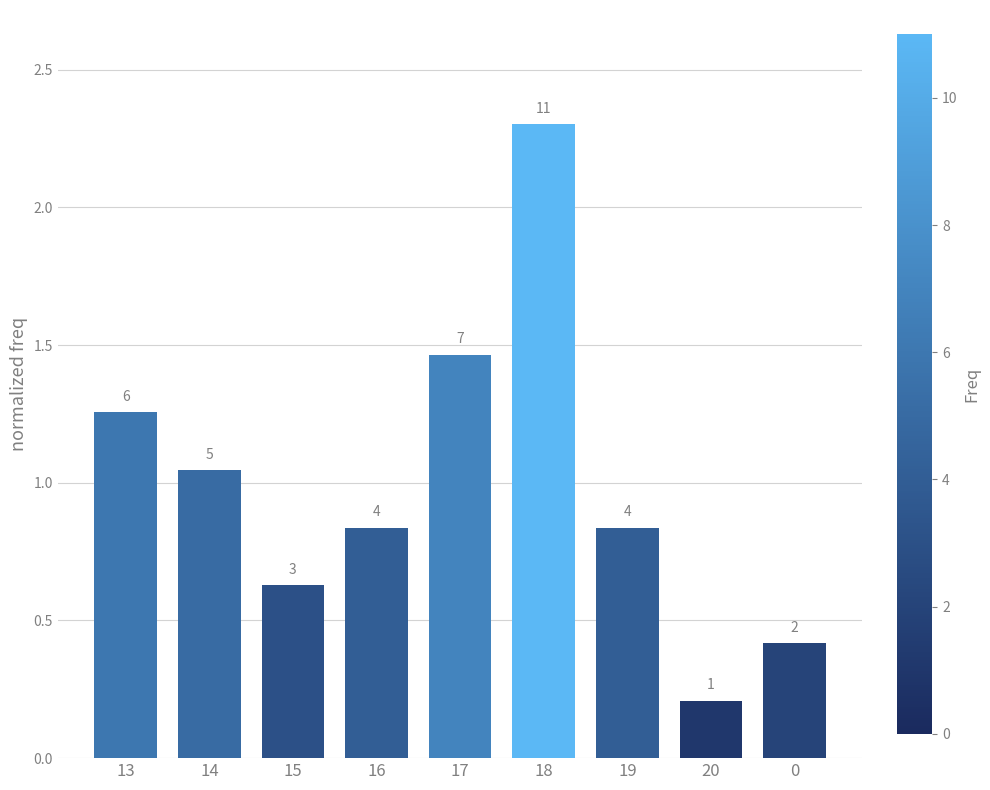

How many bars are there in total?

9